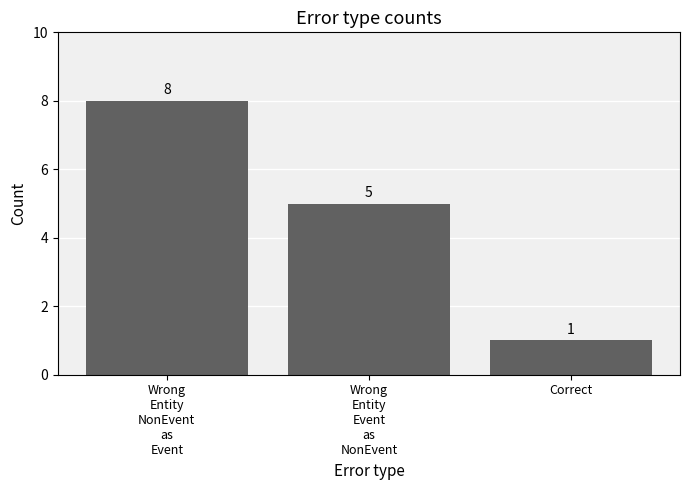

Where does the data first go above 5?

Wrong
Entity
NonEvent
as
Event